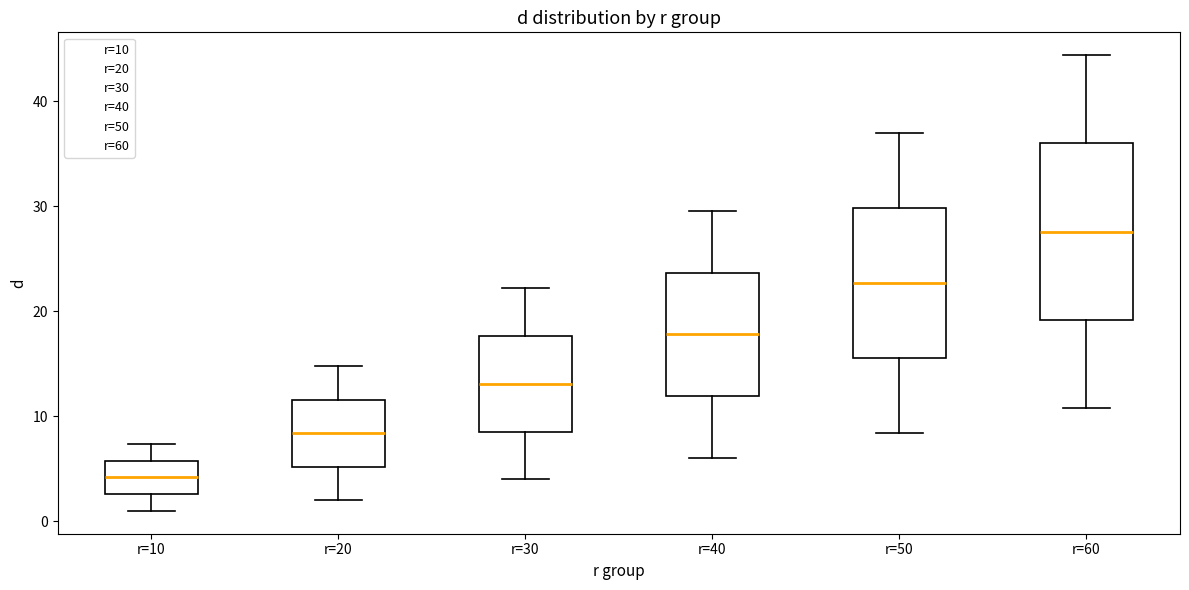

Which box's median line is the highest?

r=60